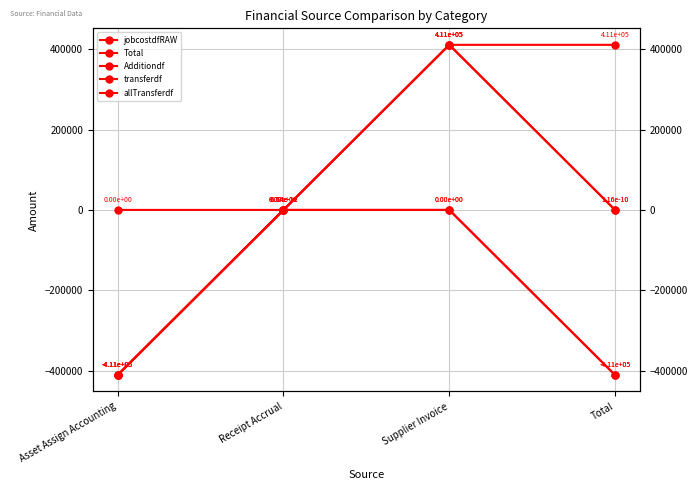

How many times do allTransferdf and jobcostdfRAW cross each other?

1